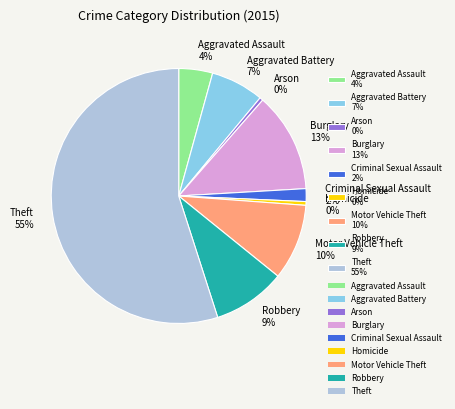

True or false: Robbery accounts for 9% of the total.

True